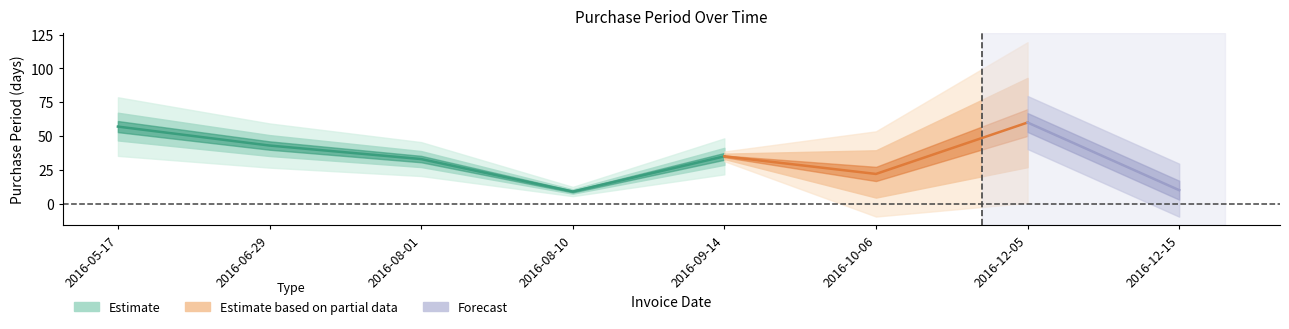

What is the average value?

34